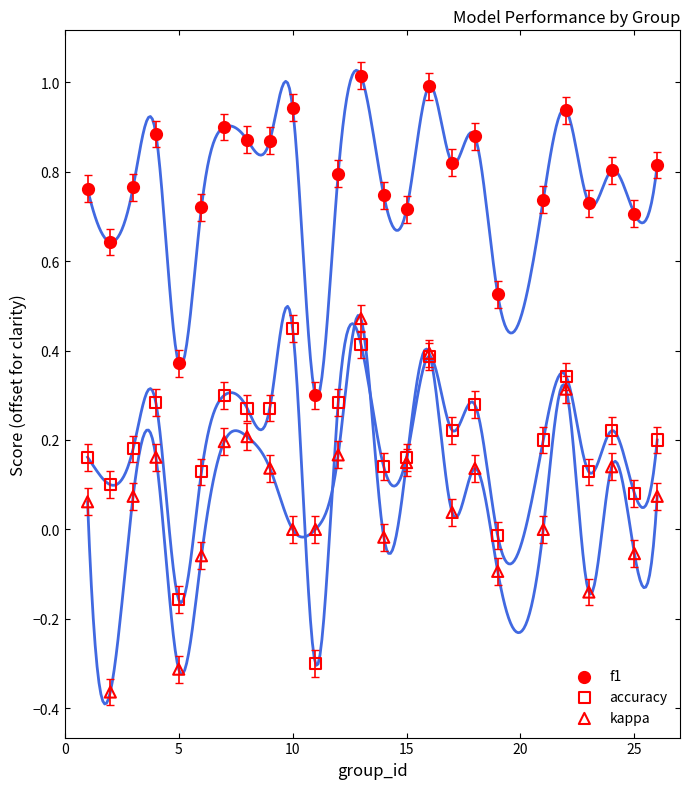

Which series contains the highest Y value?

f1